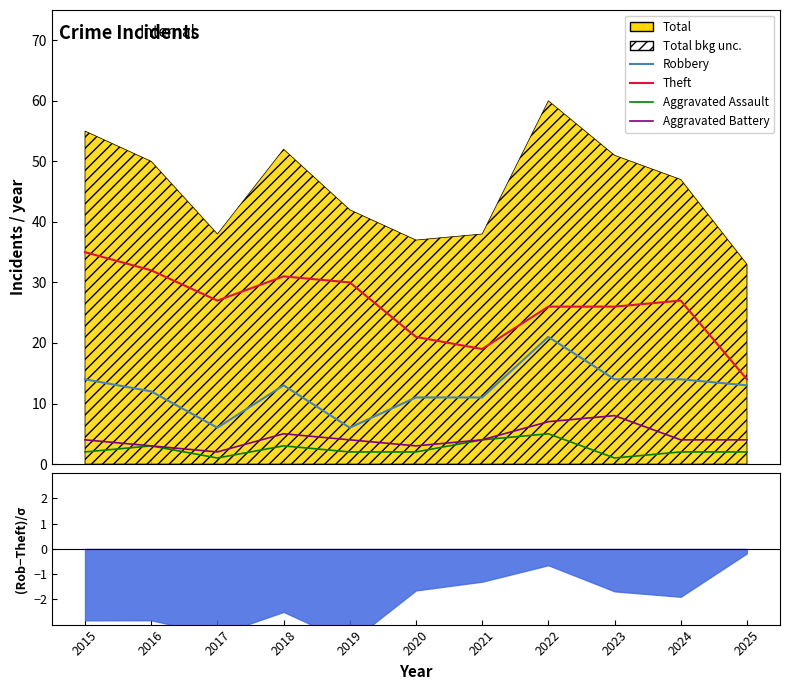

Which series has the largest total across all categories?

Theft